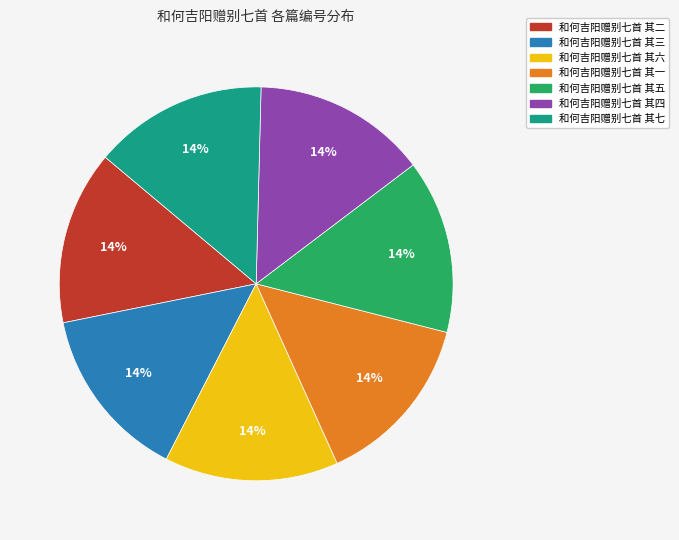

How many slices are in this pie chart?

7